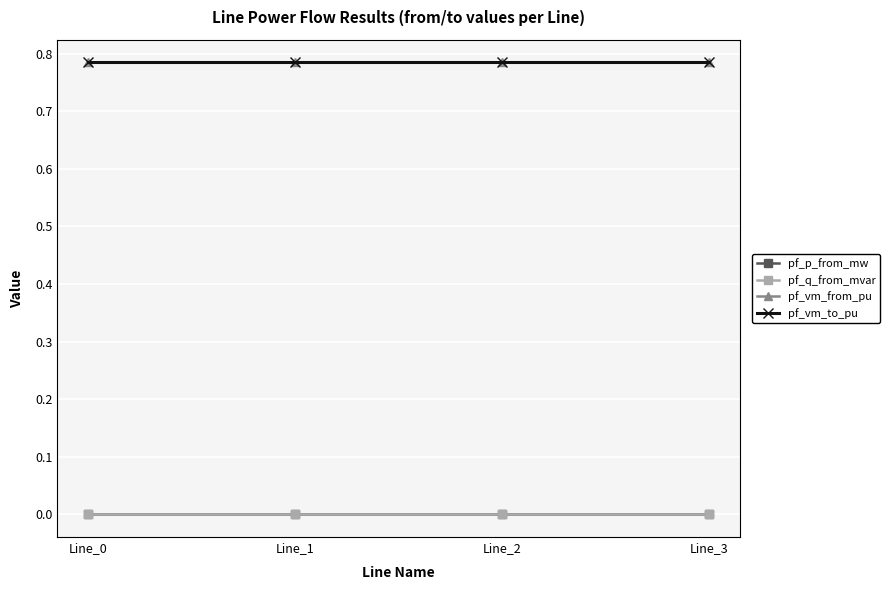

At which category is the sum across all series the highest?

Line_3